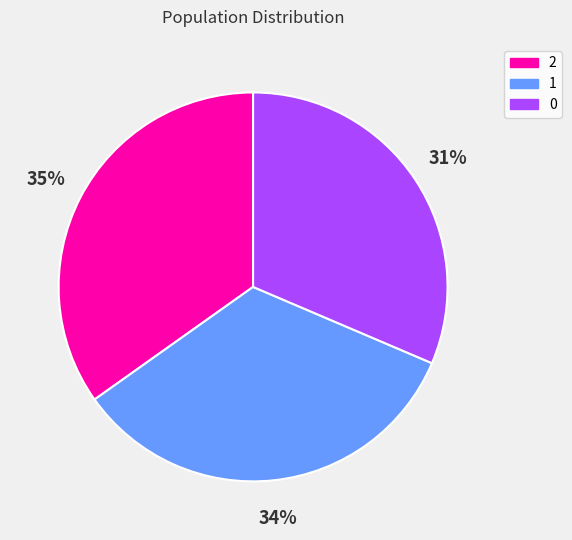

What percentage is the 2 slice, to the nearest percent?

35%